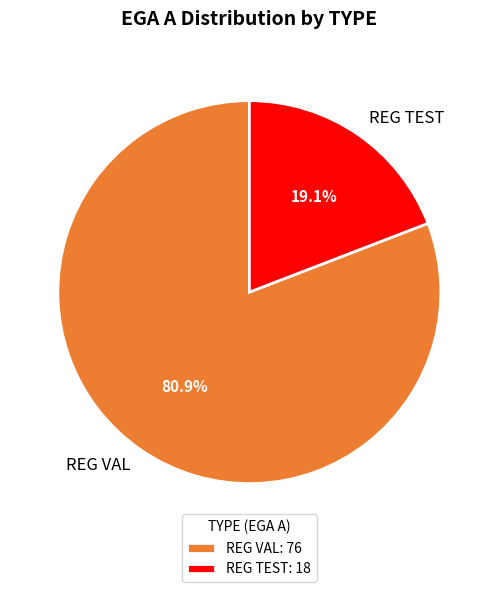

To the nearest percent, what portion does REG VAL represent?

81%